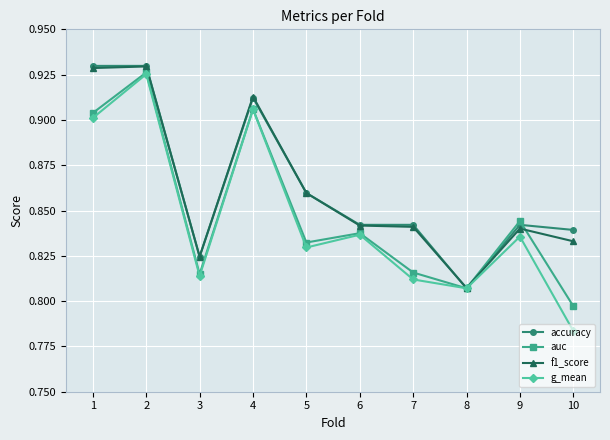

How many intersections are there between auc and accuracy?

2